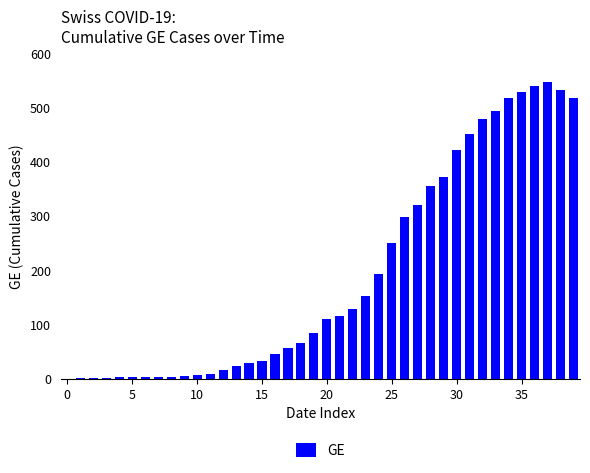

What is the maximum value shown in the chart?

547